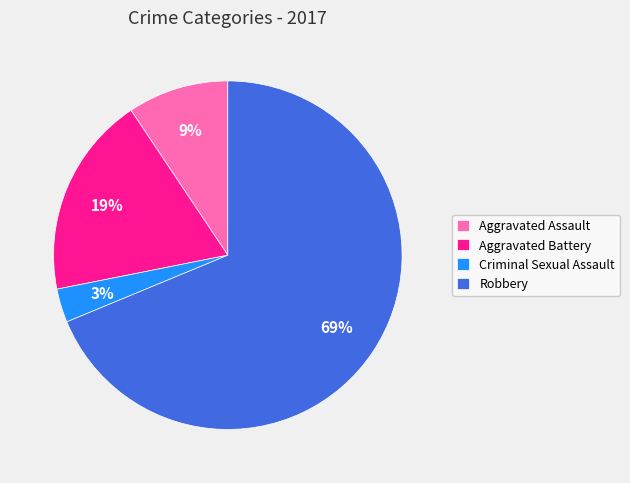

Count the number of slices in the pie.

4